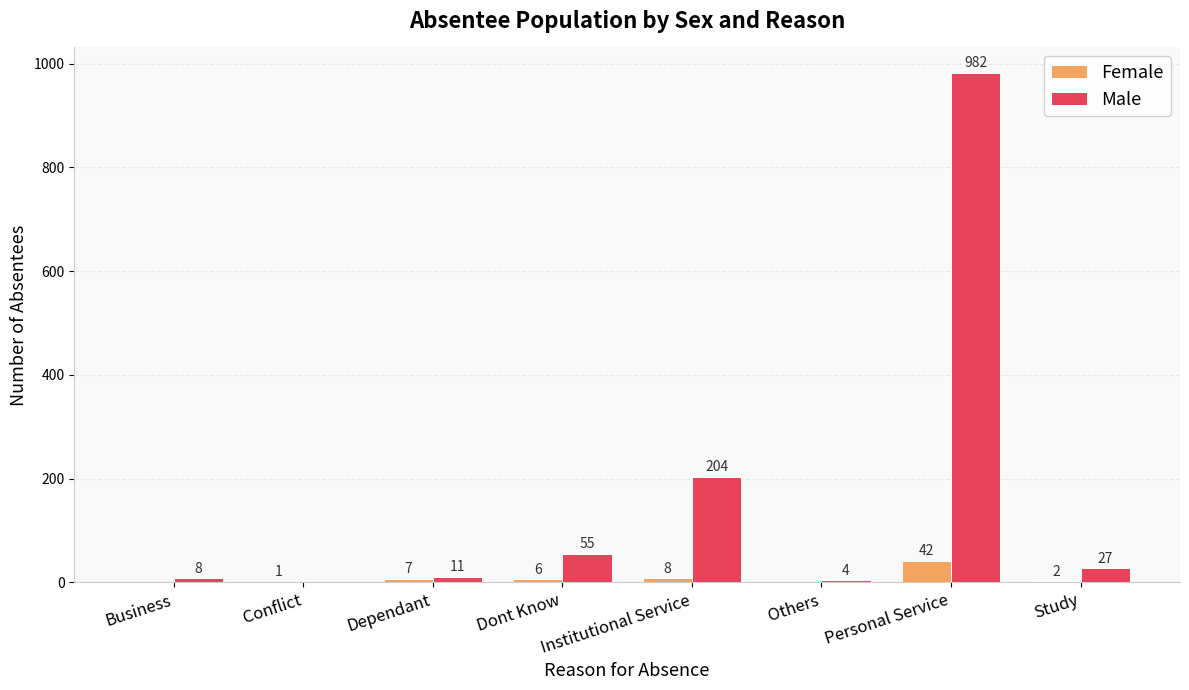

Is the value of Female at Personal Service greater than the value of Male at Dependant?

Yes